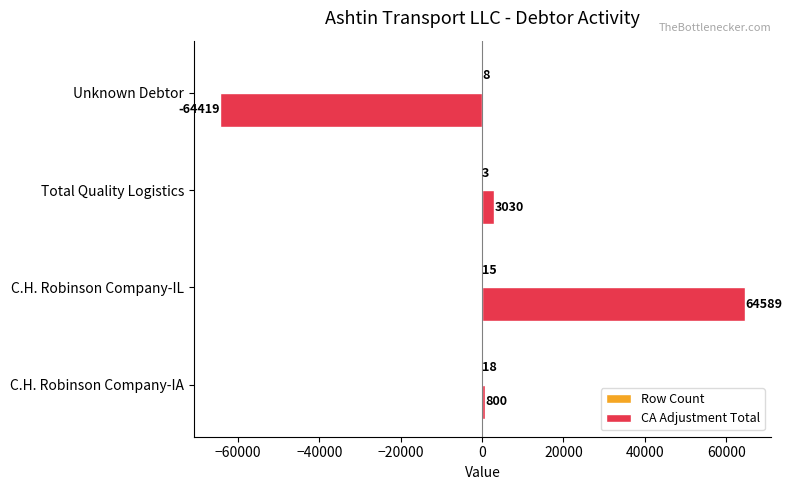

What is the total value across all series at C.H. Robinson Company-IL?

64604